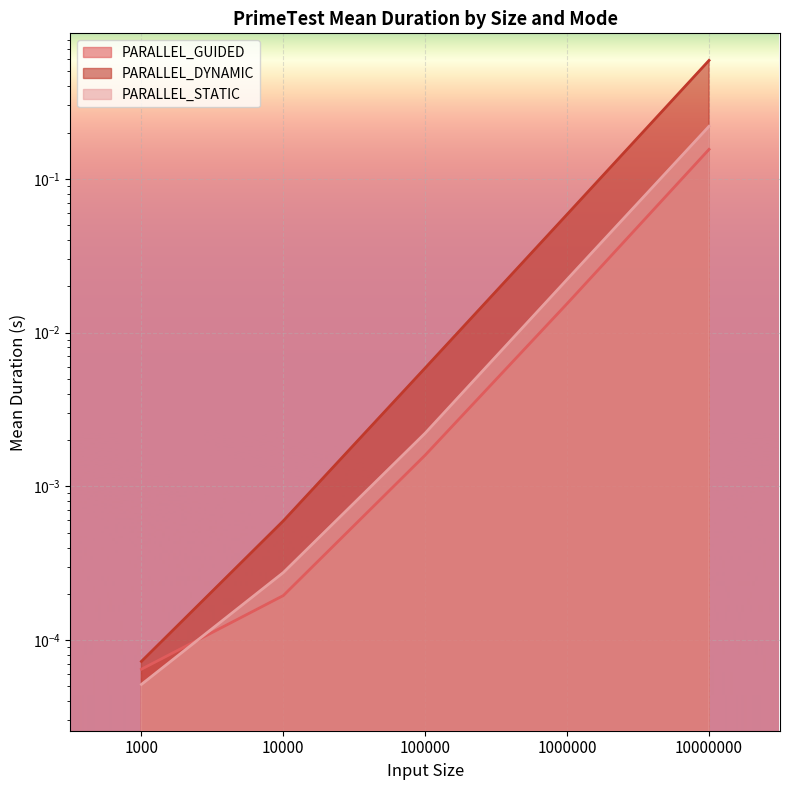

True or false: PARALLEL_GUIDED has a value of 0.2 at 10000000.

False